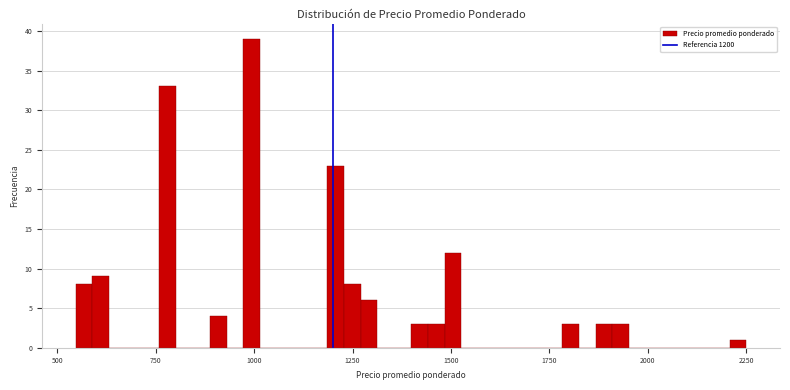

Read against the x-axis, roughly where is the centre of the tallest bar?

1000